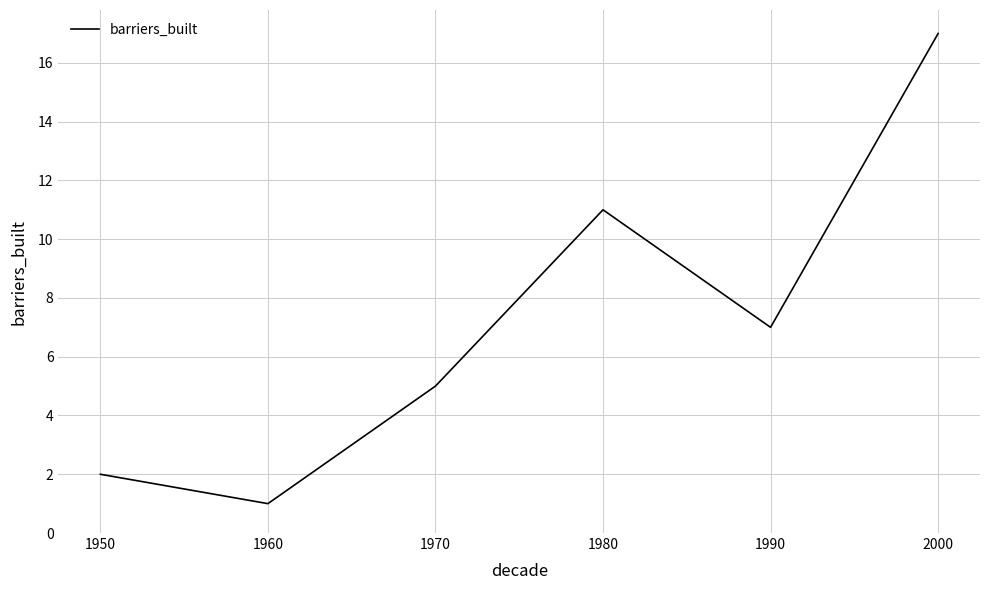

Reading left to right, what are all the values shown in this chart?

2	1	5	11	7	17